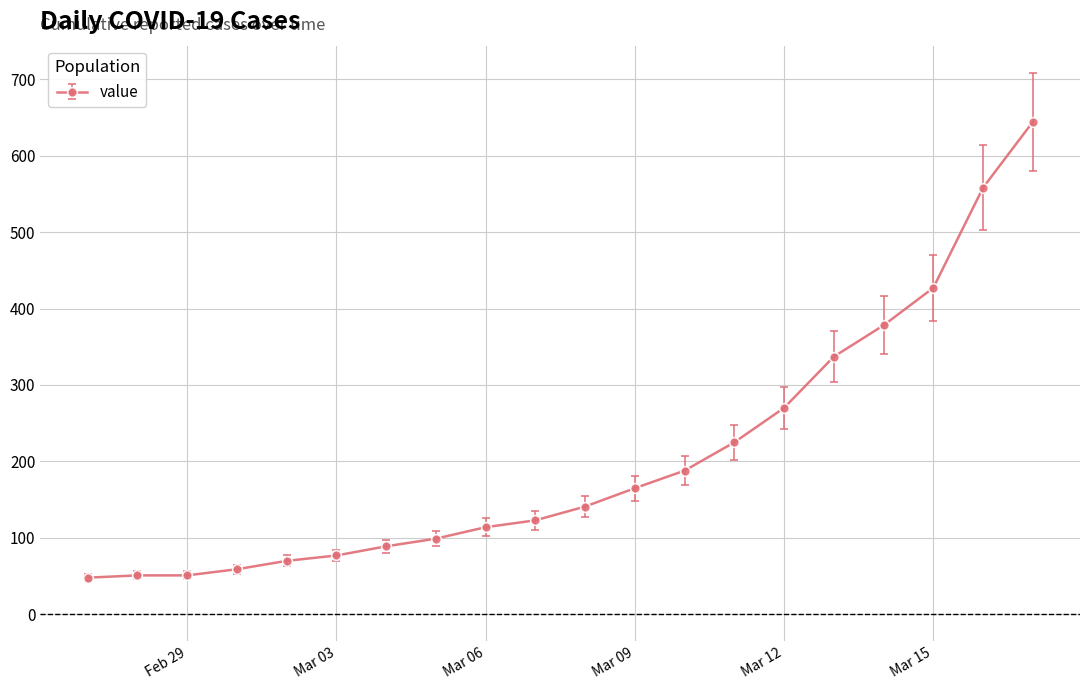

What is the maximum value shown in the chart?

644